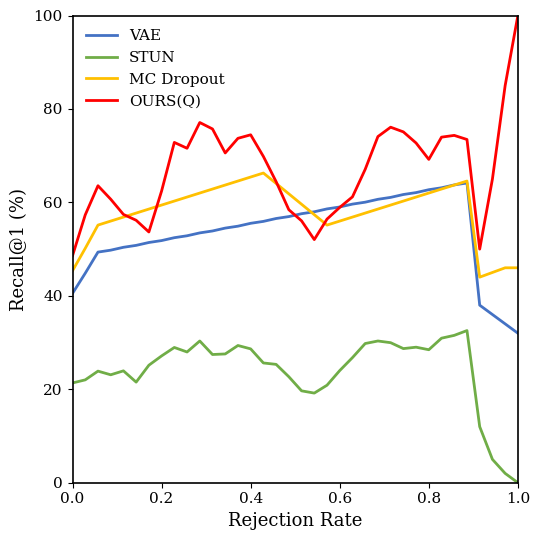

What is the maximum value shown in the chart?

100.0